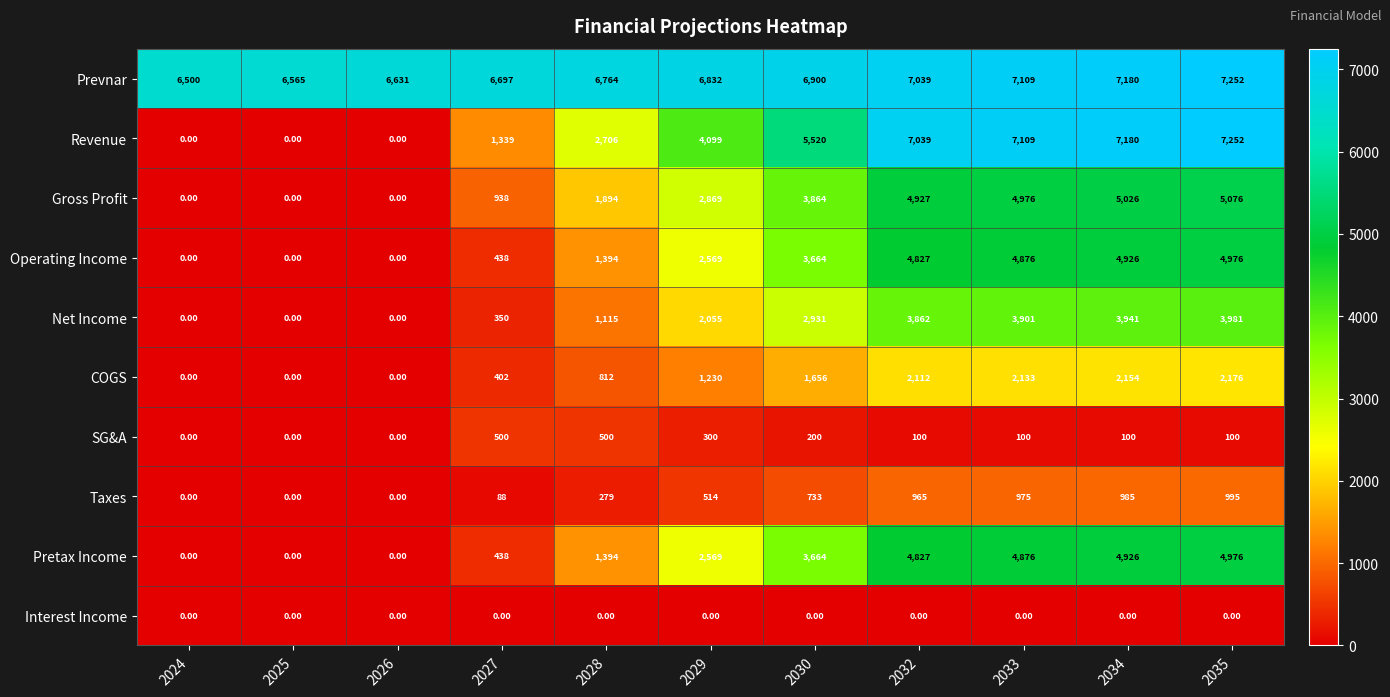

Between 2028 and 2029, which series saw the biggest shift?

Revenue